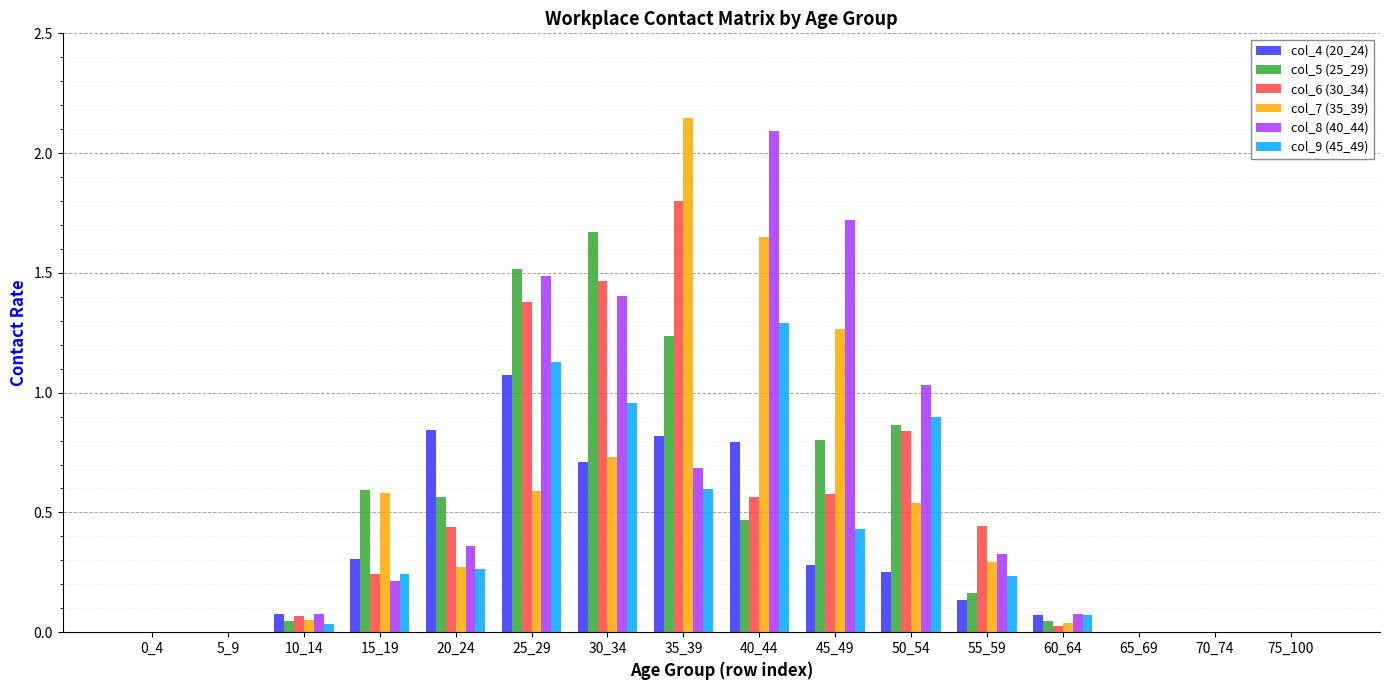

Is the value of col_6 (30_34) at 45_49 greater than the value of col_8 (40_44) at 35_39?

No